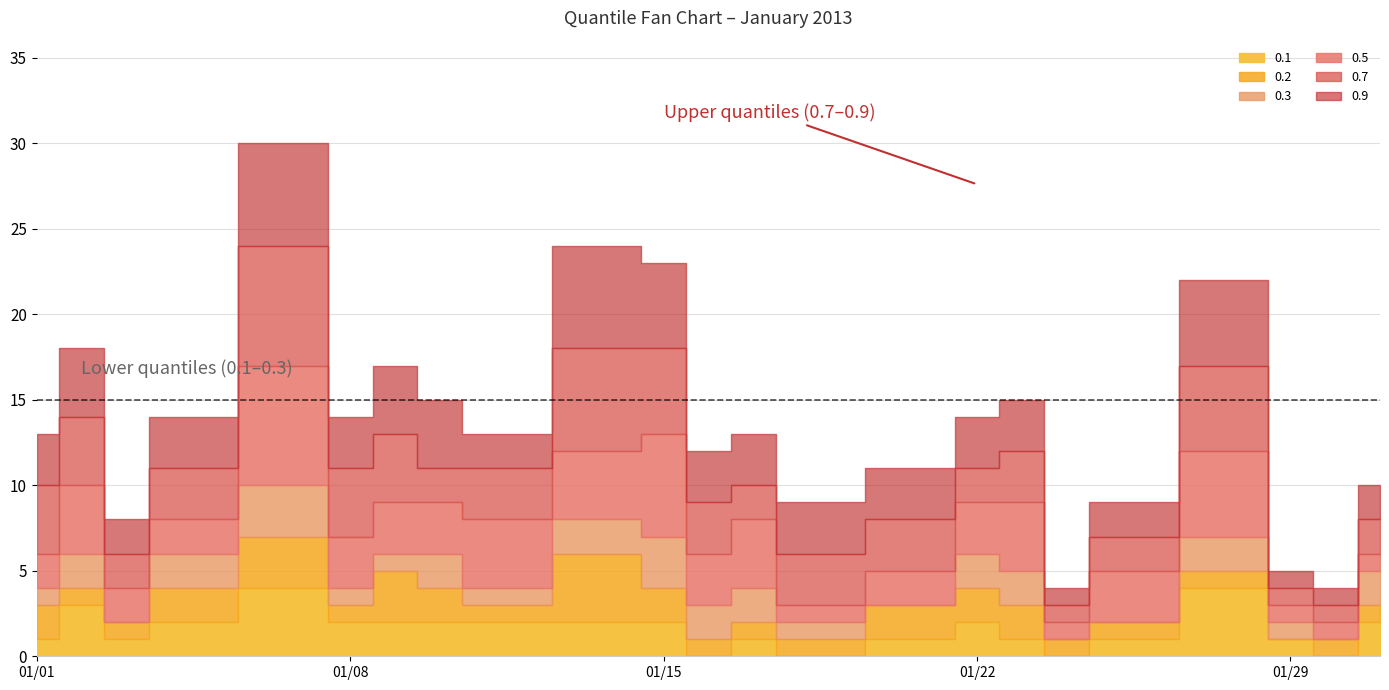

Where does the 0.1 series first go above 2?

2013-01-02